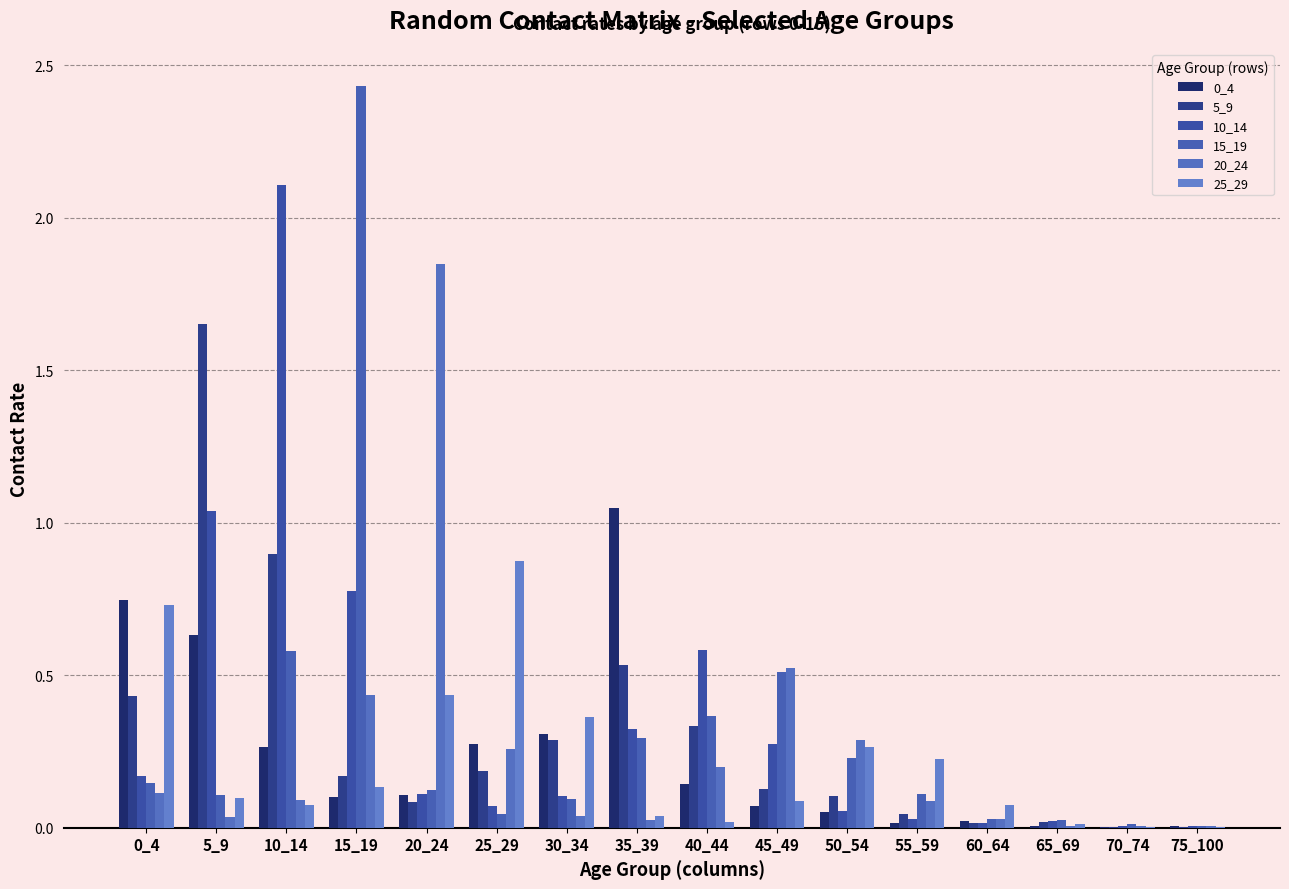

Are the bars horizontal?

No